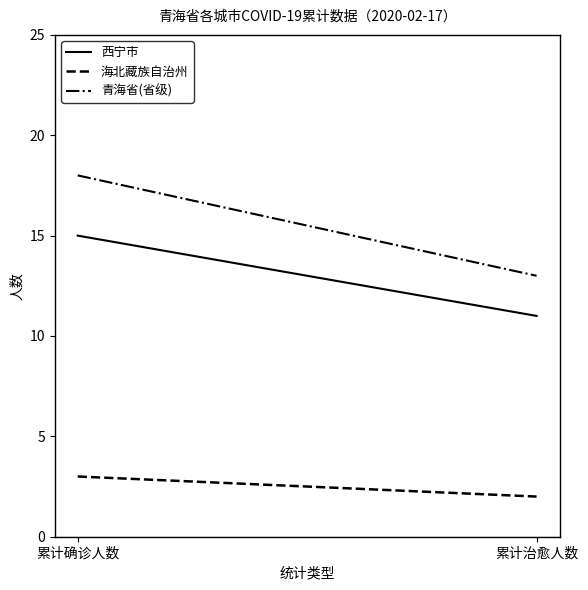

Reading left to right, what are all the values shown in this chart?

西宁市: 累计确诊人数=15	累计治愈人数=11
海北藏族自治州: 累计确诊人数=3	累计治愈人数=2
青海省(省级): 累计确诊人数=18	累计治愈人数=13